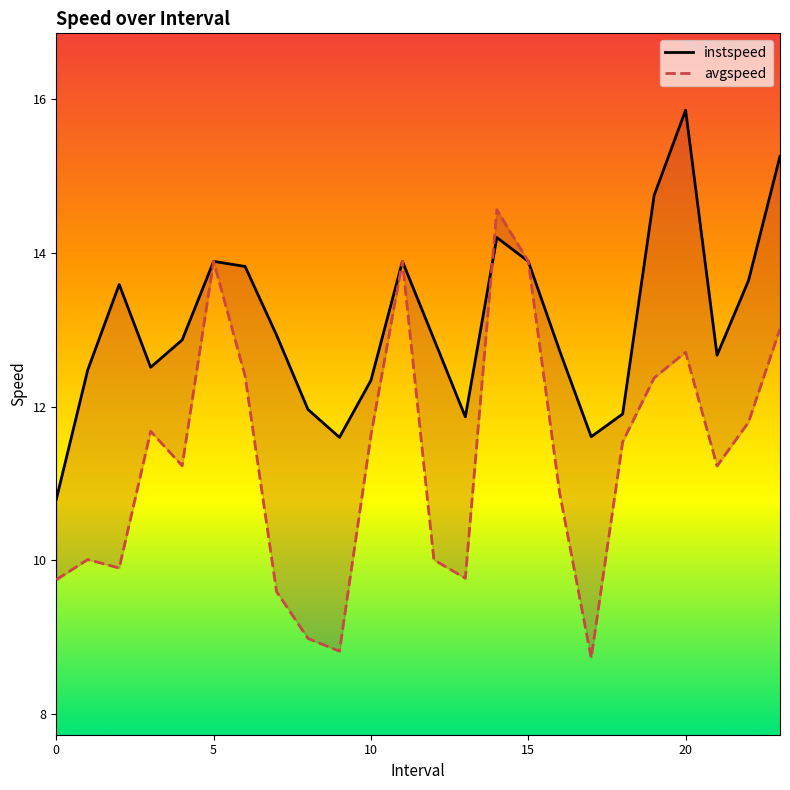

Where do avgspeed and instspeed first cross each other?

13 and 14